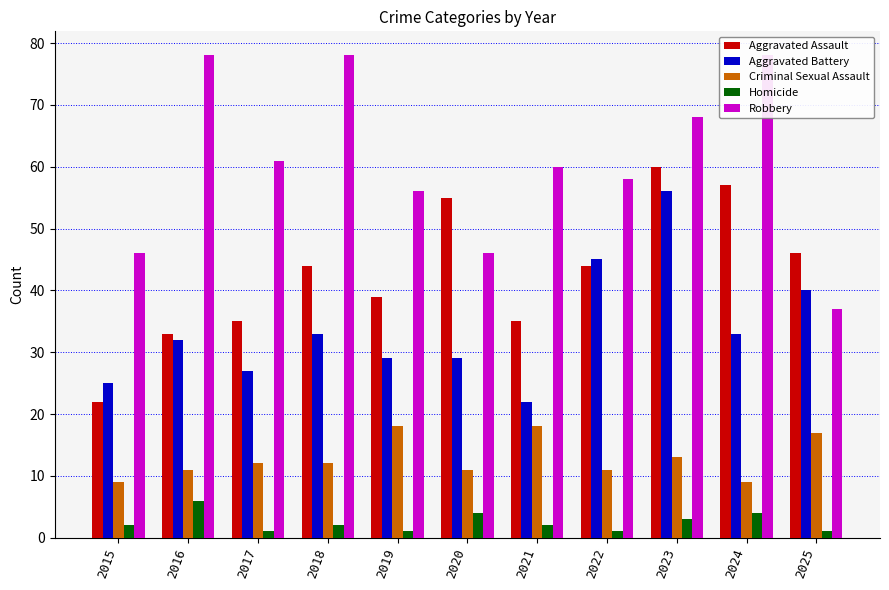

Reading right to left, extract all data points from this chart.

Aggravated Assault: 46	57	60	44	35	55	39	44	35	33	22
Aggravated Battery: 40	33	56	45	22	29	29	33	27	32	25
Criminal Sexual Assault: 17	9	13	11	18	11	18	12	12	11	9
Homicide: 1	4	3	1	2	4	1	2	1	6	2
Robbery: 37	78	68	58	60	46	56	78	61	78	46